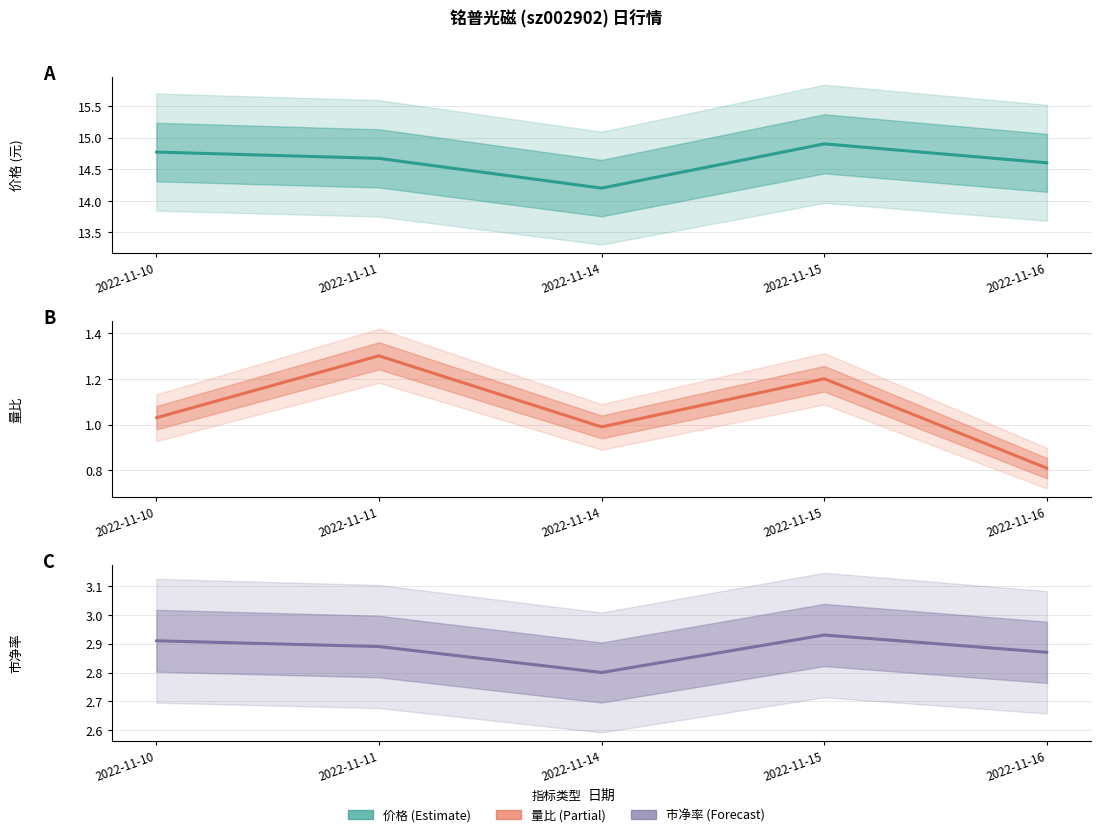

What is the difference between the 市净率 values at 2022-11-15 and 2022-11-14?

0.1